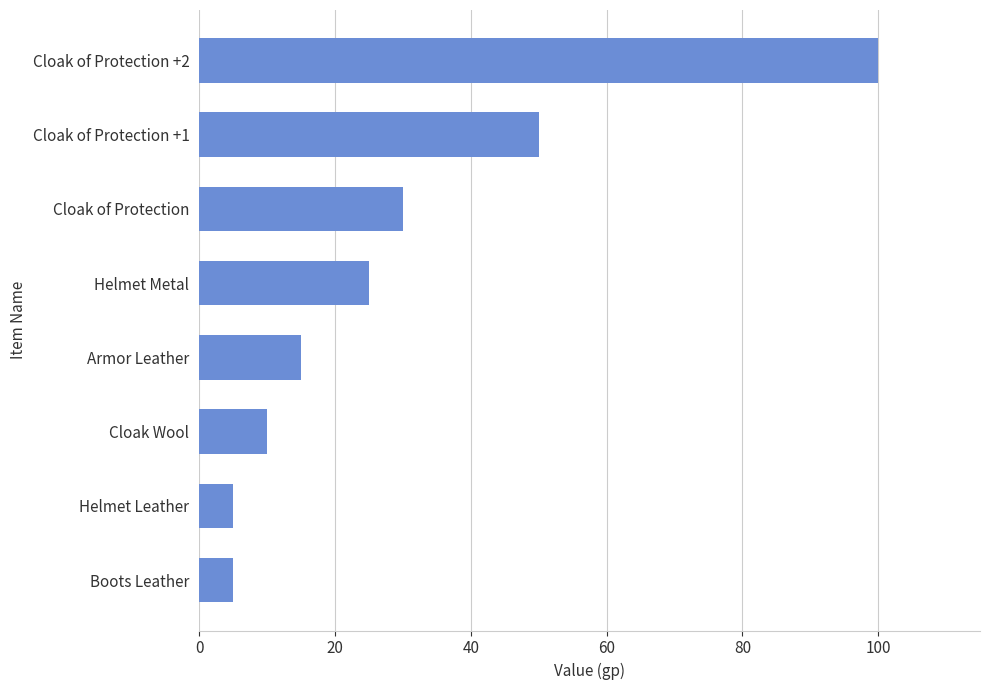

Are the bars grouped side by side (vs. stacked)?

No